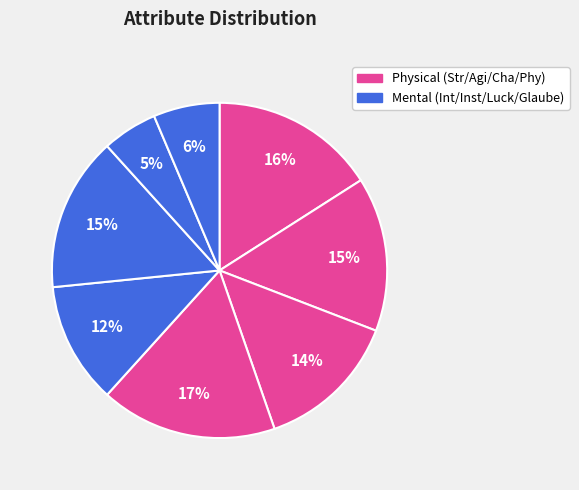

How many segments does this pie chart have?

8